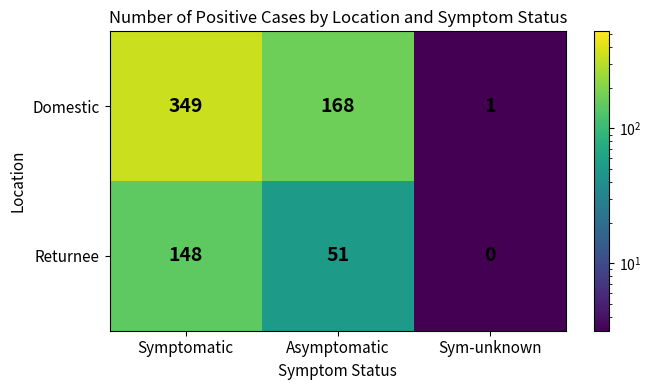

Reading left to right, extract all data points from this chart.

Domestic: 349	168	1
Returnee: 148	51	0